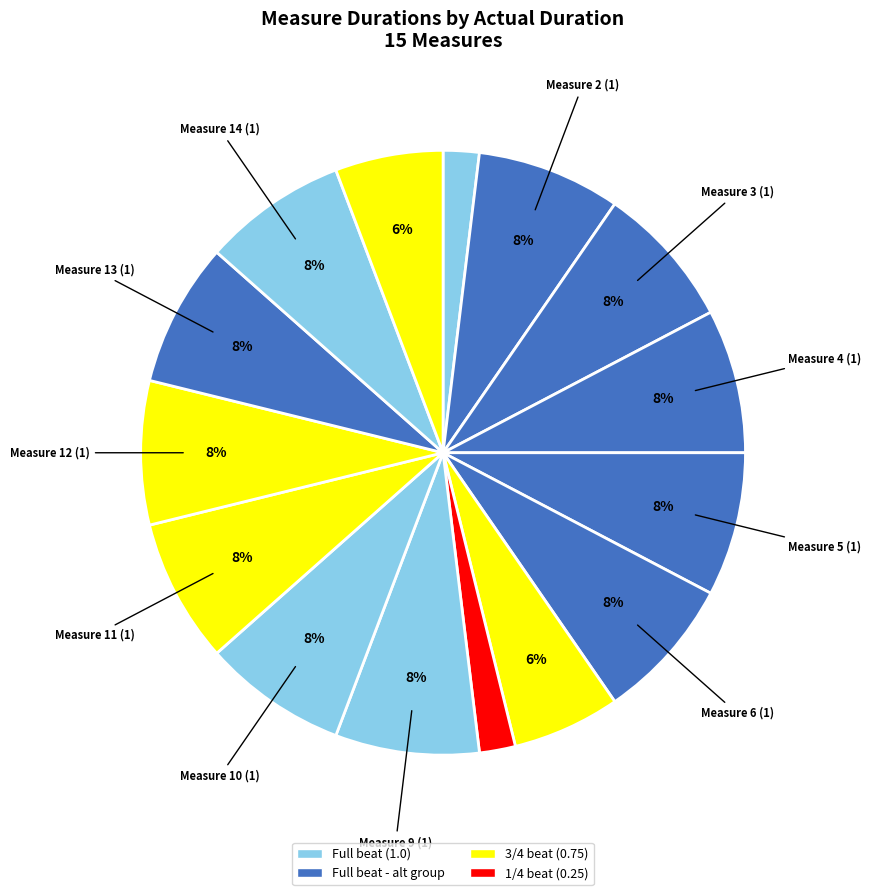

Count the number of slices in the pie.

15